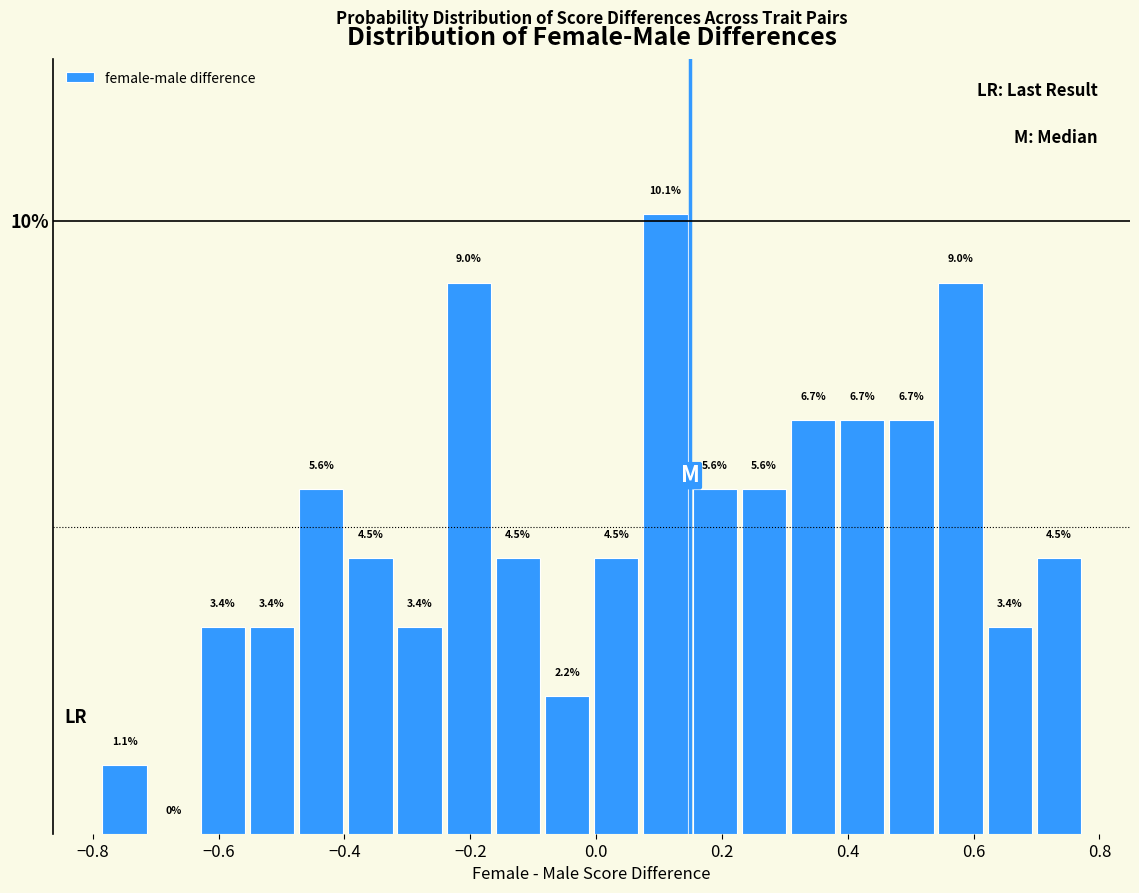

Around what value on the x-axis is the tallest bar? Give the approximate position of its centre, as read against the axis.

0.12